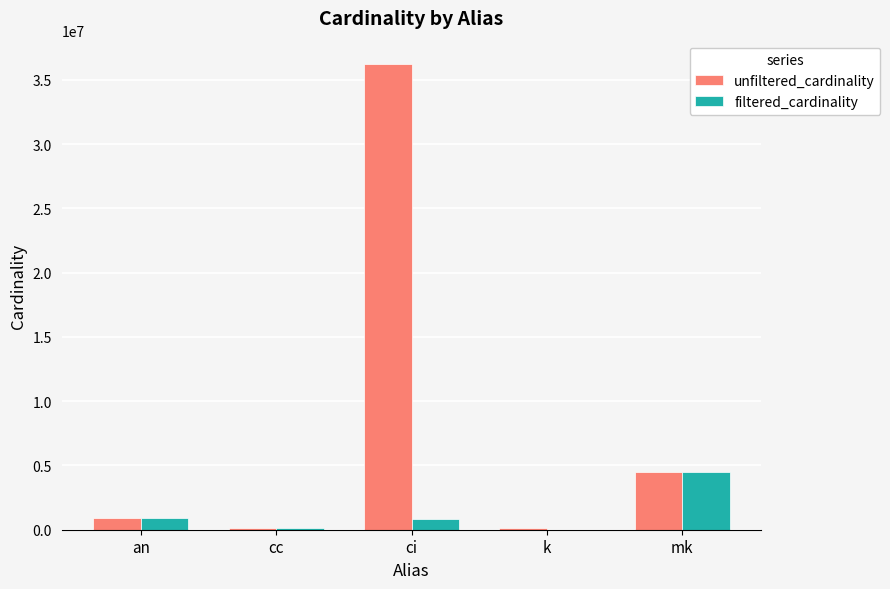

What is the highest value of the unfiltered_cardinality series?

36244344